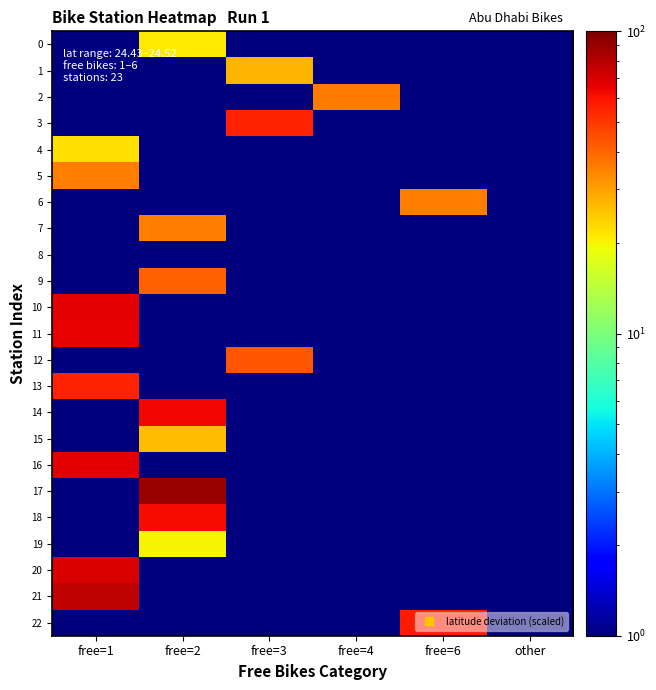

Which series has the widest spread of values?

17